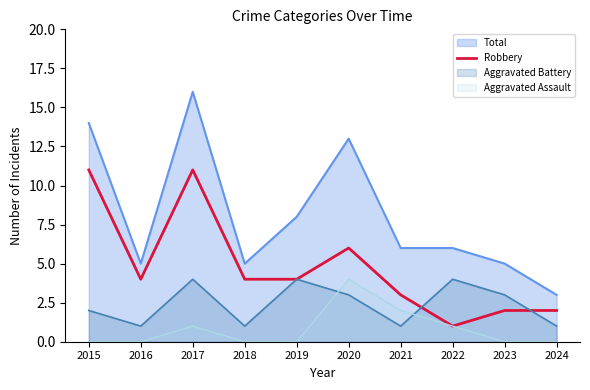

The Aggravated Battery series shows 4 at 2019. True or false?

True